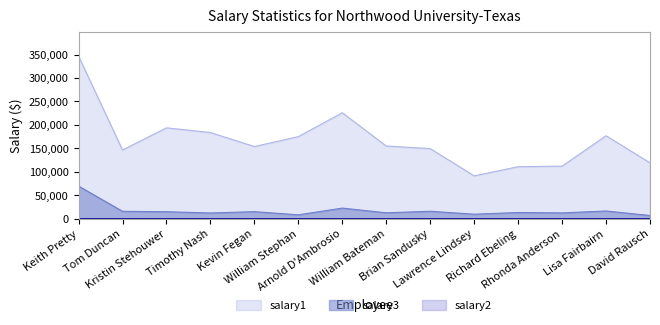

Reading left to right, list all the values displayed in this chart.

salary1: Keith Pretty=346781	Tom Duncan=146603	Kristin Stehouwer=193855	Timothy Nash=183819	Kevin Fegan=153958	William Stephan=175083	Arnold D'Ambrosio=226016	William Bateman=155064	Brian Sandusky=149534	Lawrence Lindsey=91386	Richard Ebeling=110910	Rhonda Anderson=112156	Lisa Fairbairn=176966	David Rausch=119187
salary3: Keith Pretty=69613	Tom Duncan=15820	Kristin Stehouwer=14925	Timothy Nash=12218	Kevin Fegan=15054	William Stephan=8306	Arnold D'Ambrosio=22682	William Bateman=12619	Brian Sandusky=15918	Lawrence Lindsey=9623	Richard Ebeling=13246	Rhonda Anderson=12396	Lisa Fairbairn=16484	David Rausch=6873